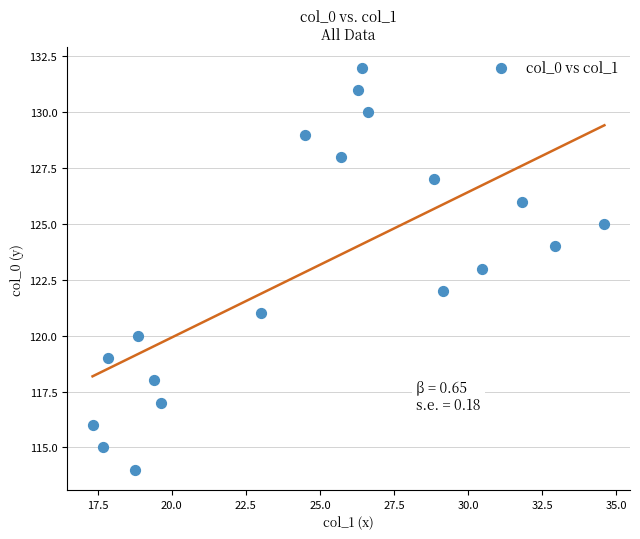

What is the range of Y values (max minus min)?

18